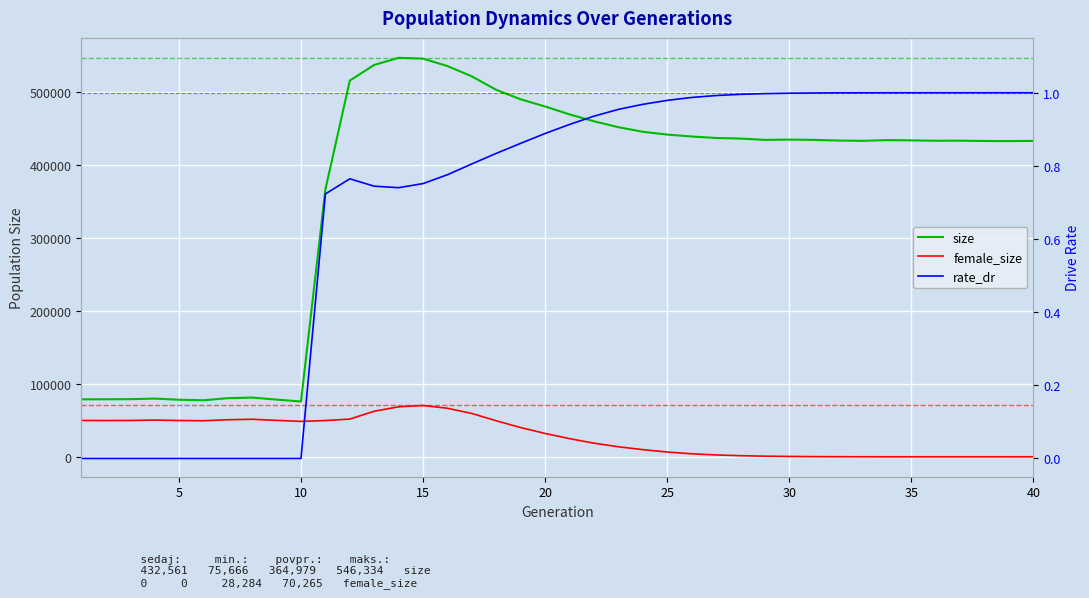

At which label does rate_dr reach its peak?

40